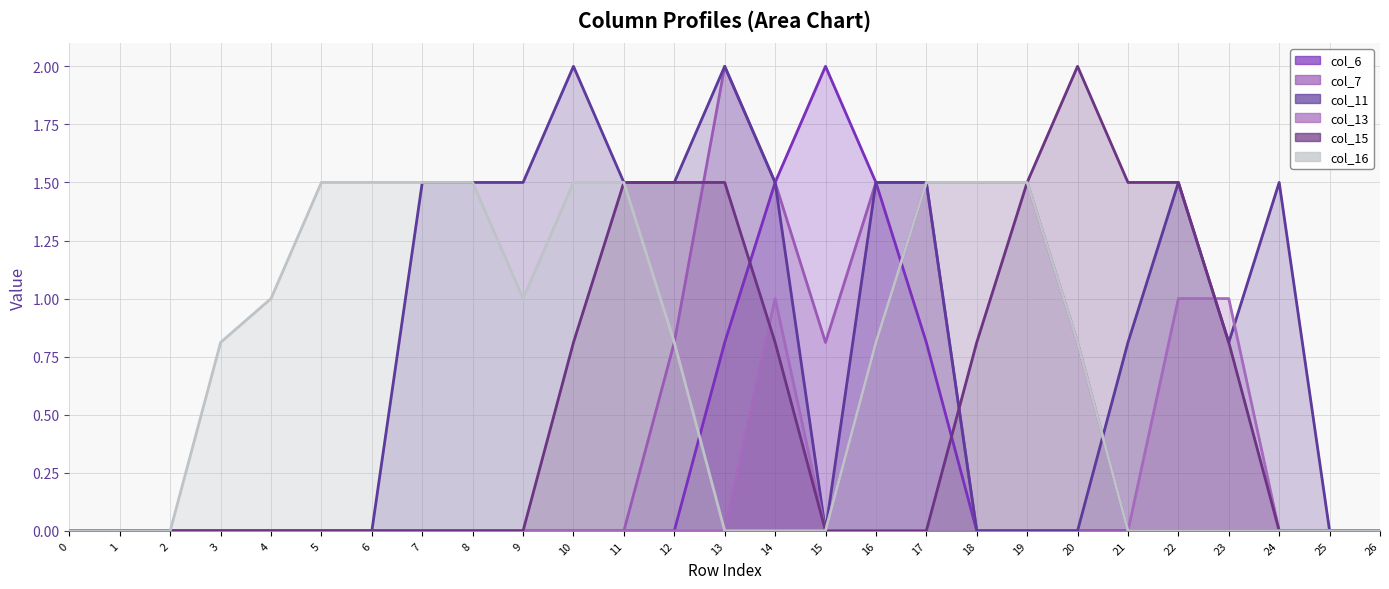

Does the chart have visible grid lines?

Yes